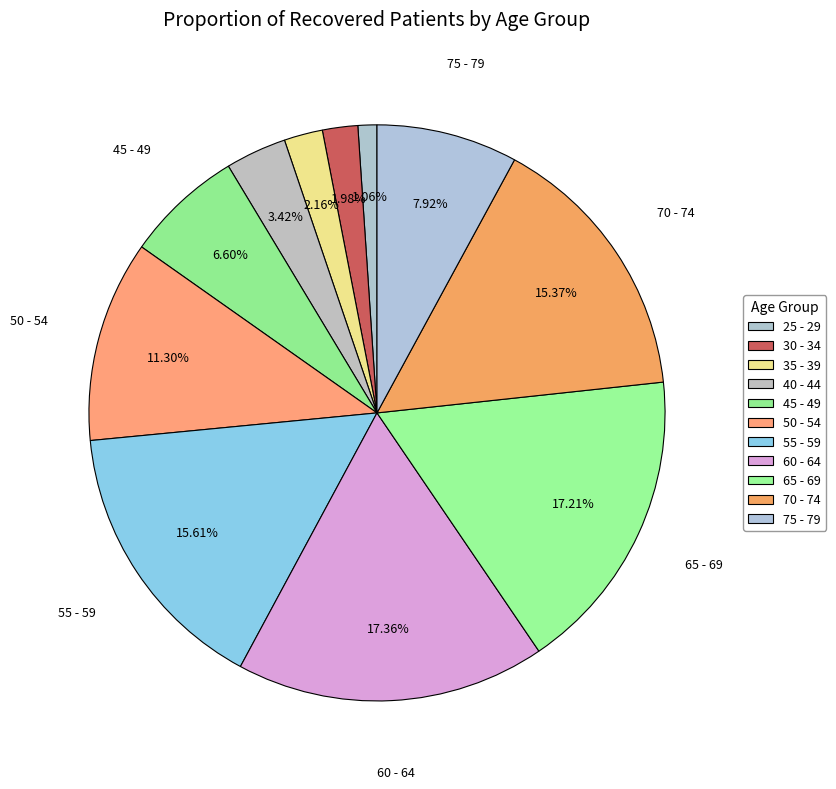

Do 65 - 69 and 35 - 39 together represent more than half of the pie?

No